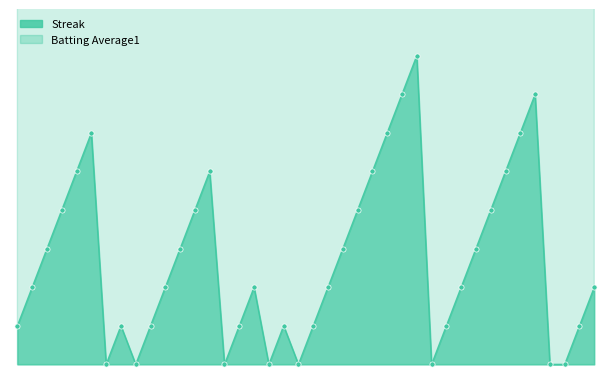

Which series contains the highest Y value?

Batting Average1